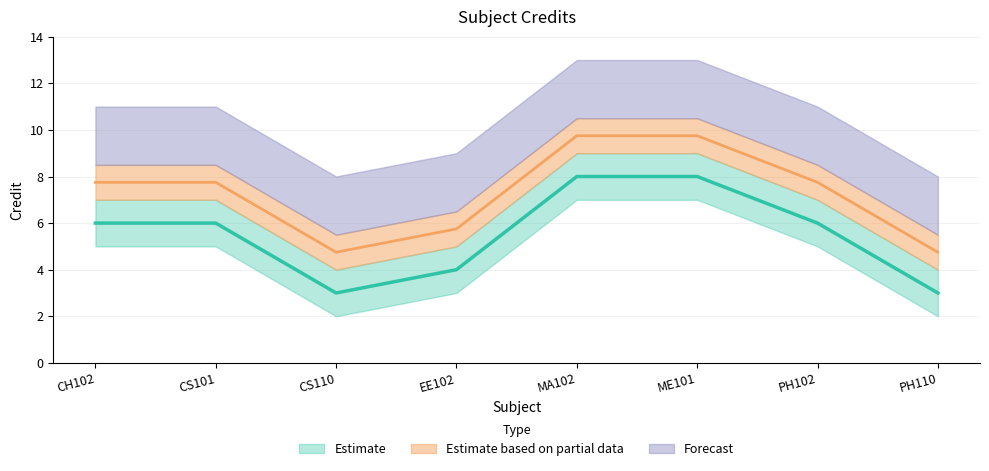

The value of Credit_upper at ME101 is 6.8. True or false?

False